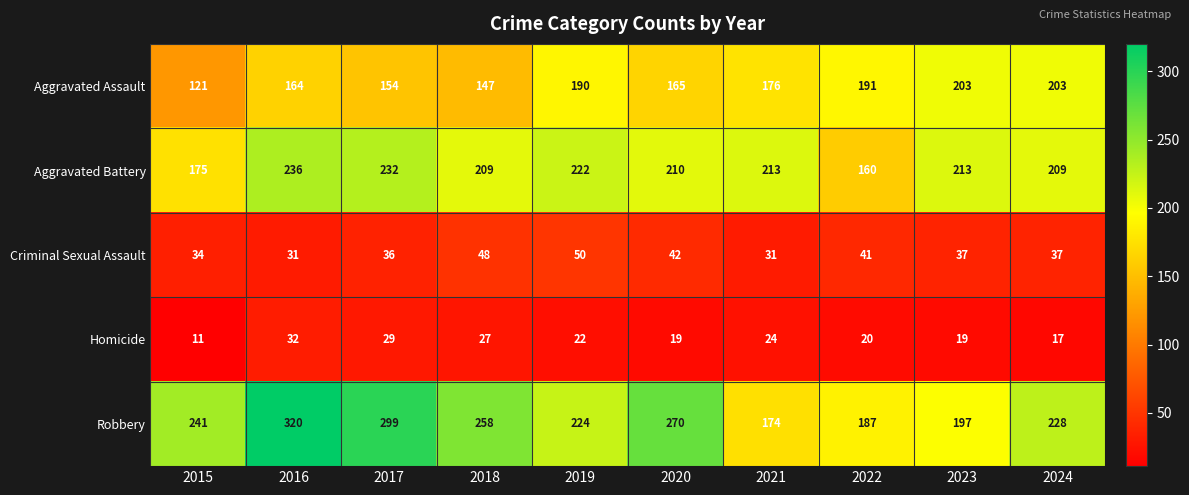

Which series changed the most between 2018 and 2023?

Robbery